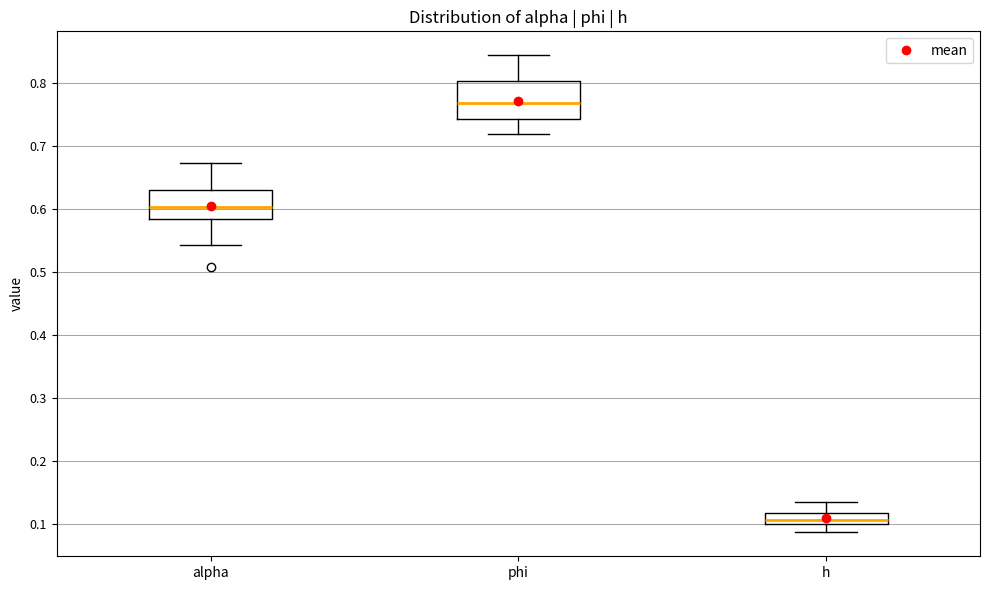

Comparing the boxes themselves (not the whiskers), which one is the tallest?

phi